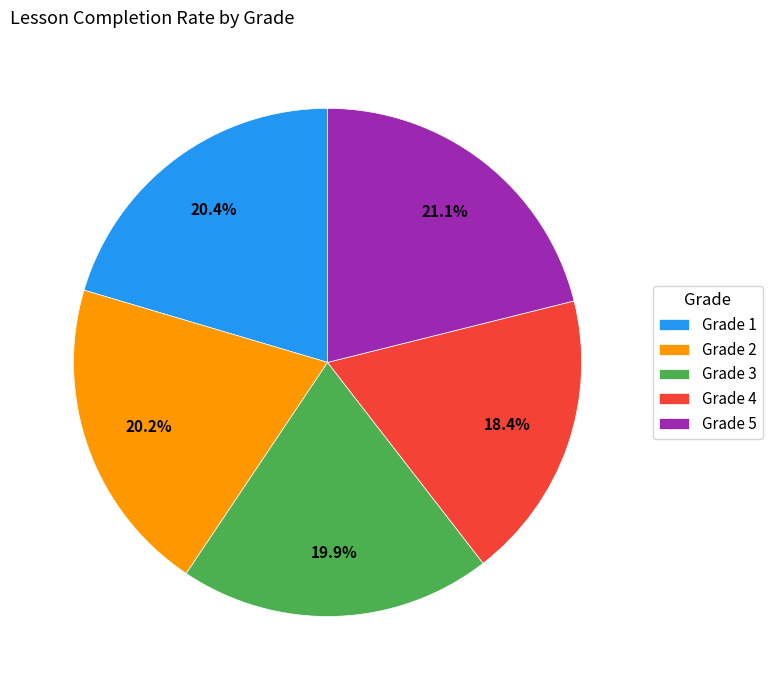

Which category has the biggest portion of the pie?

Grade 5